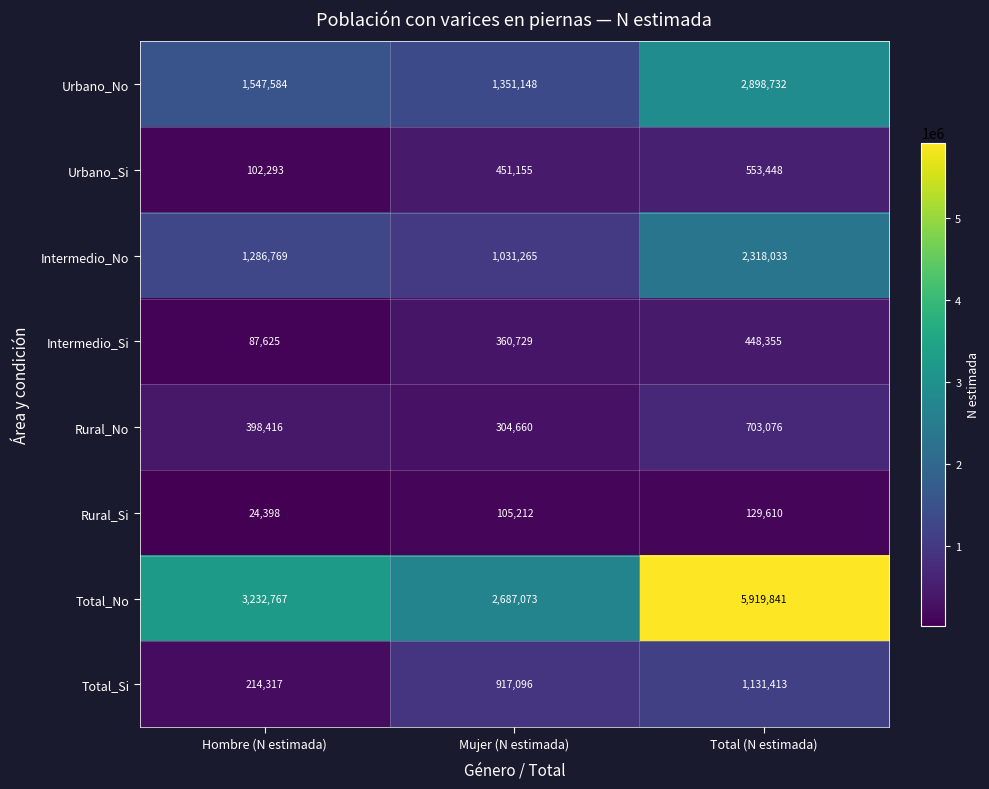

At how many categories does at least one series exceed 3870561?

1